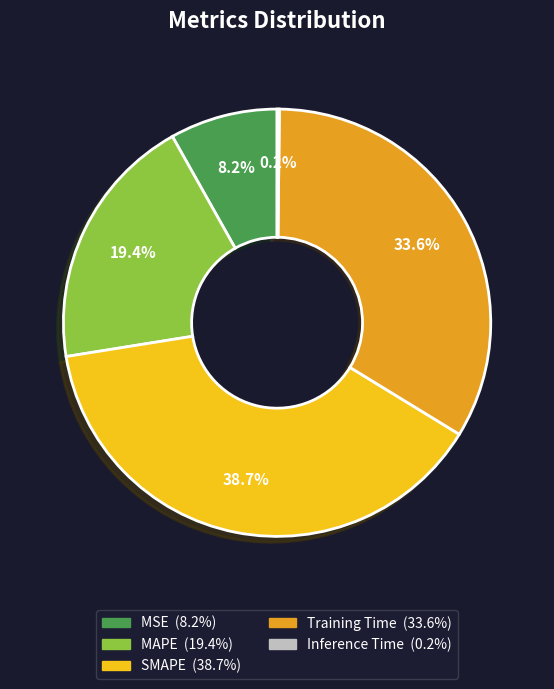

Which slice is the largest?

SMAPE